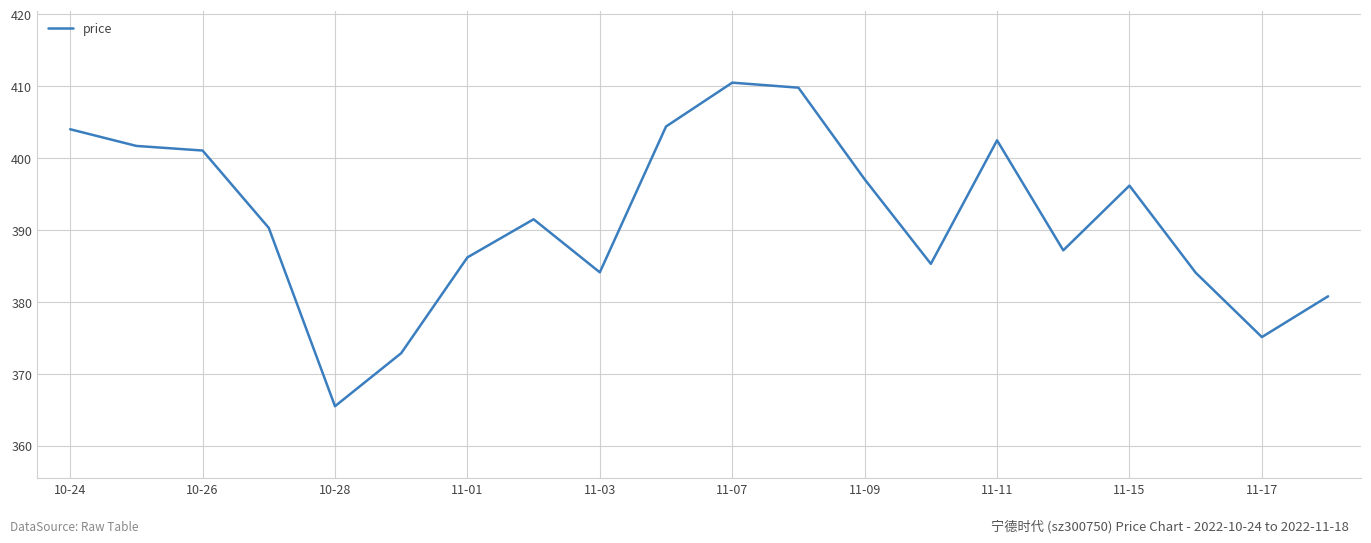

Count the number of data series in this chart.

1